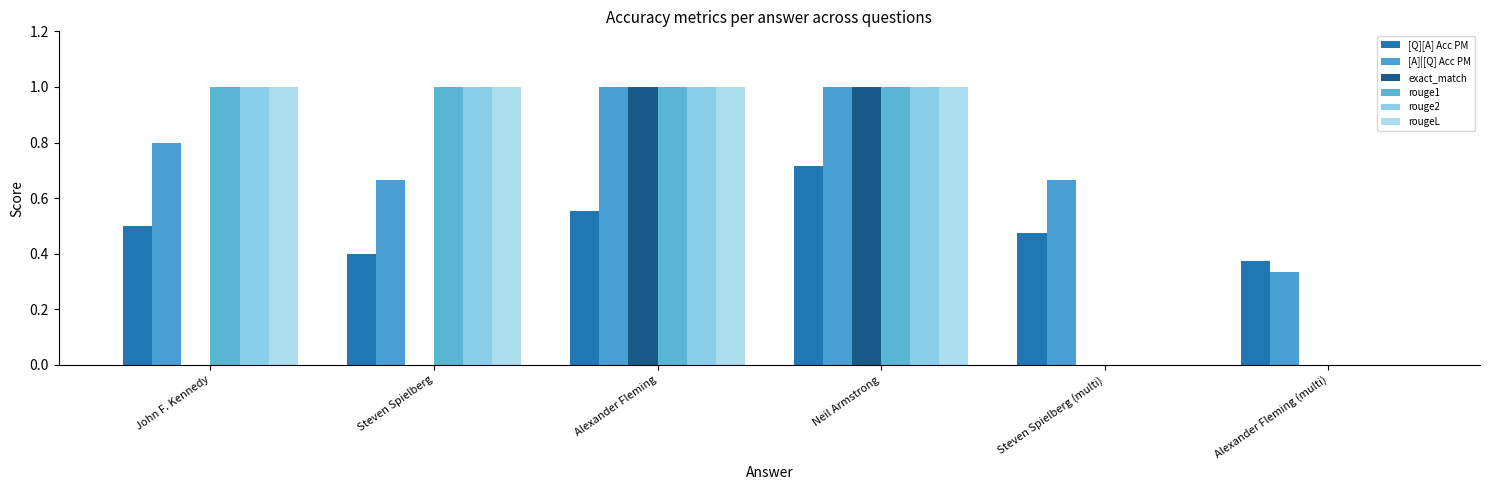

What value does the rouge2 series have at Neil Armstrong?

1.0